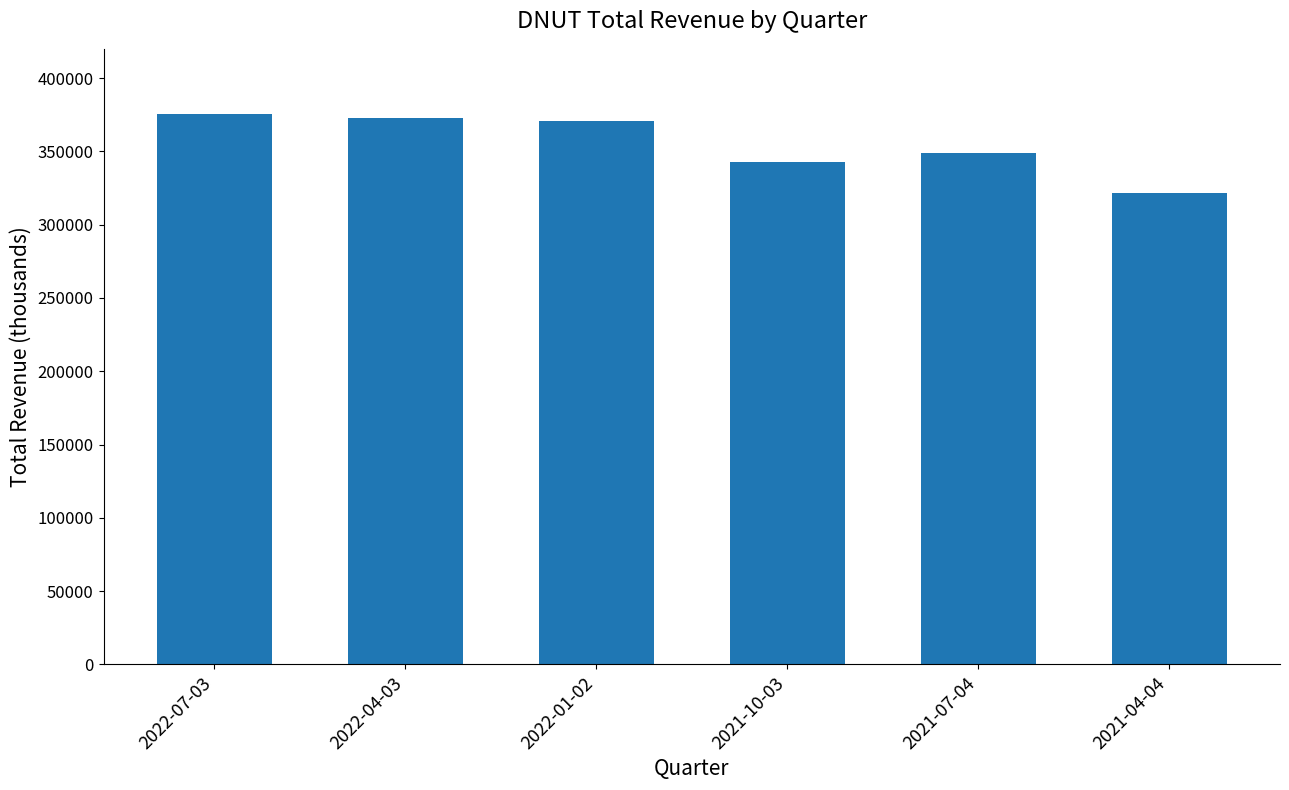

What is the approximate value at 2022-07-03?

375200